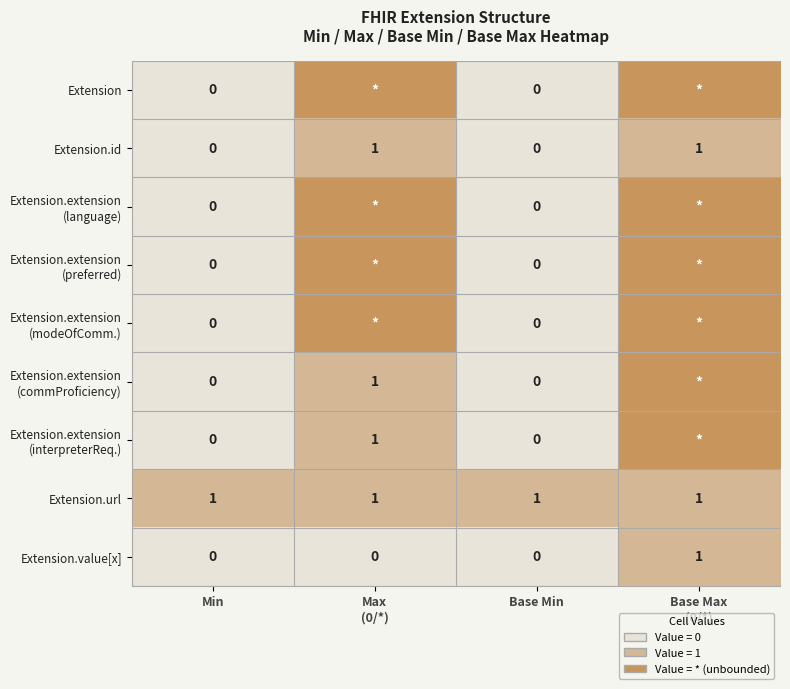

At which label is Extension.extension (interpreterReq.) closest to 1?

Max (0/*)